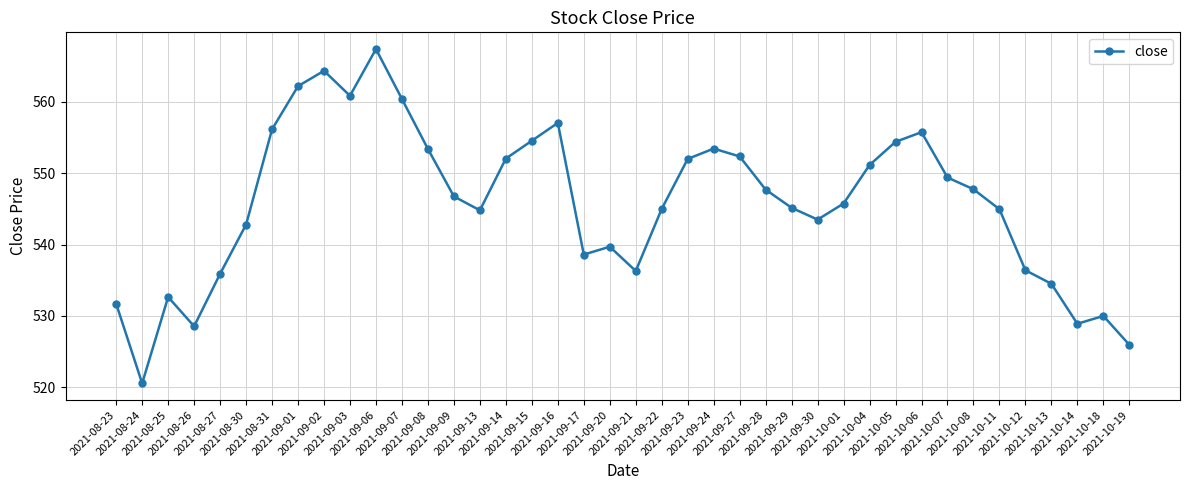

Count the number of values greater than 546.

20